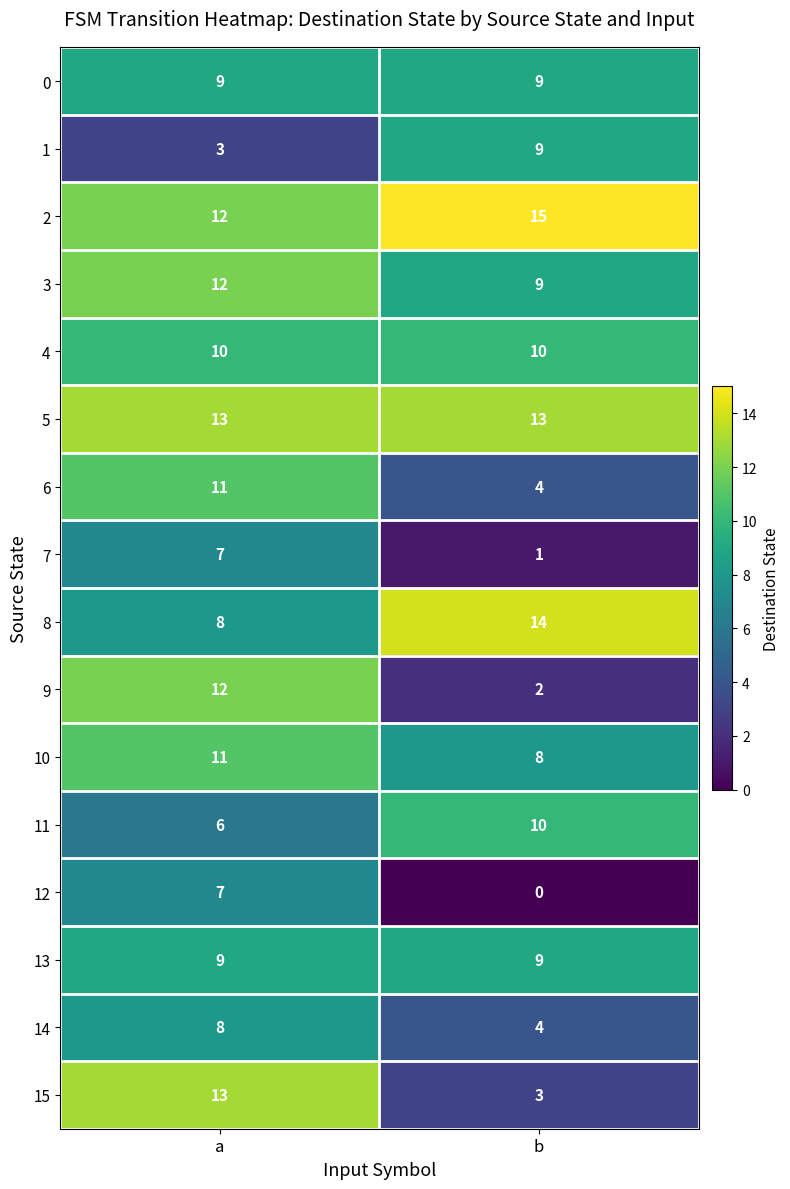

What is the difference between the highest and lowest values at a?

10